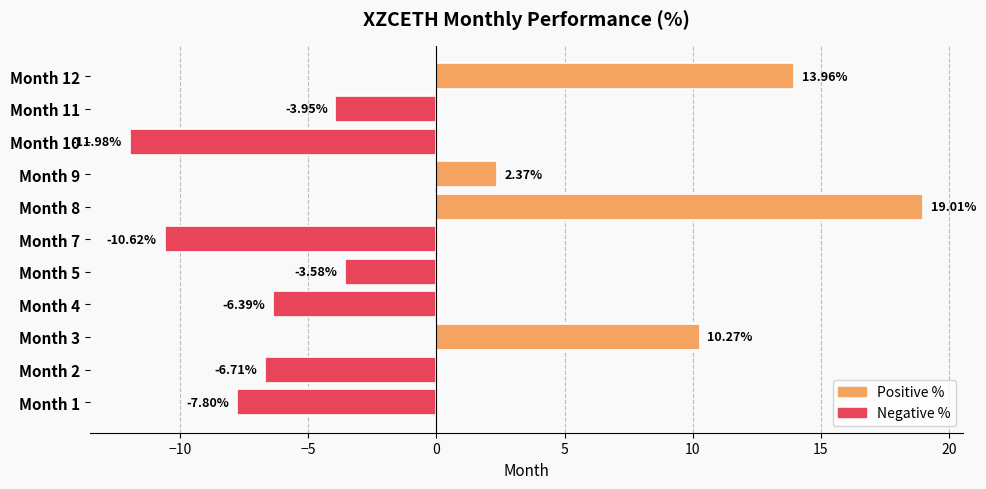

List the labels in order of value, largest first.

Month 8, Month 12, Month 3, Month 9, Month 5, Month 11, Month 4, Month 2, Month 1, Month 7, Month 10